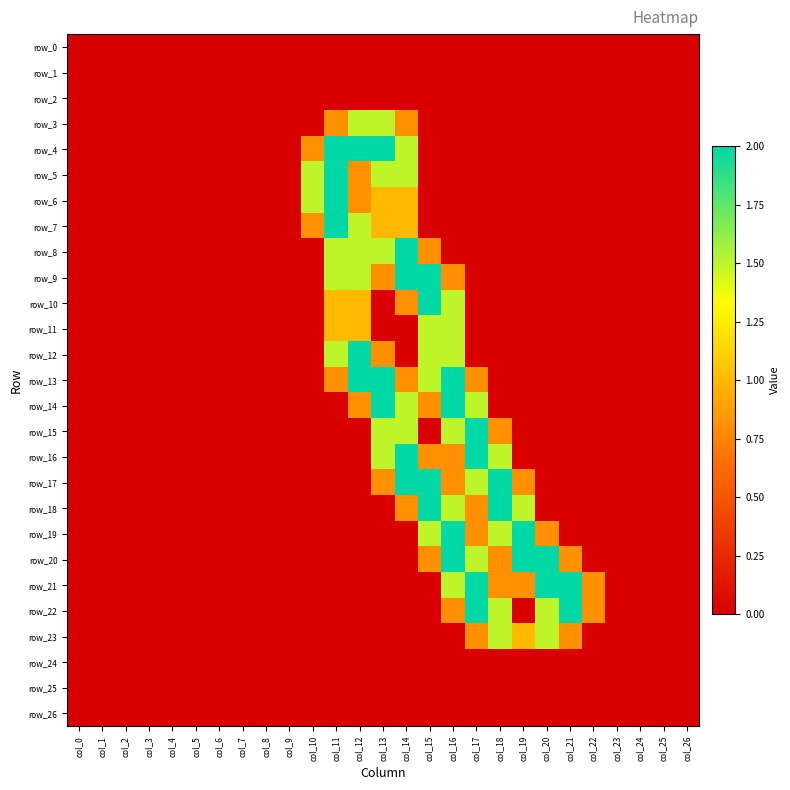

Reading left to right, list all the values displayed in this chart.

row_0: col_0=0.0	col_1=0.0	col_2=0.0	col_3=0.0	col_4=0.0	col_5=0.0	col_6=0.0	col_7=0.0	col_8=0.0	col_9=0.0	col_10=0.0	col_11=0.0	col_12=0.0	col_13=0.0	col_14=0.0	col_15=0.0	col_16=0.0	col_17=0.0	col_18=0.0	col_19=0.0	col_20=0.0	col_21=0.0	col_22=0.0	col_23=0.0	col_24=0.0	col_25=0.0	col_26=0.0
row_1: col_0=0.0	col_1=0.0	col_2=0.0	col_3=0.0	col_4=0.0	col_5=0.0	col_6=0.0	col_7=0.0	col_8=0.0	col_9=0.0	col_10=0.0	col_11=0.0	col_12=0.0	col_13=0.0	col_14=0.0	col_15=0.0	col_16=0.0	col_17=0.0	col_18=0.0	col_19=0.0	col_20=0.0	col_21=0.0	col_22=0.0	col_23=0.0	col_24=0.0	col_25=0.0	col_26=0.0
row_2: col_0=0.0	col_1=0.0	col_2=0.0	col_3=0.0	col_4=0.0	col_5=0.0	col_6=0.0	col_7=0.0	col_8=0.0	col_9=0.0	col_10=0.0	col_11=0.0	col_12=0.0	col_13=0.0	col_14=0.0	col_15=0.0	col_16=0.0	col_17=0.0	col_18=0.0	col_19=0.0	col_20=0.0	col_21=0.0	col_22=0.0	col_23=0.0	col_24=0.0	col_25=0.0	col_26=0.0
row_3: col_0=0.0	col_1=0.0	col_2=0.0	col_3=0.0	col_4=0.0	col_5=0.0	col_6=0.0	col_7=0.0	col_8=0.0	col_9=0.0	col_10=0.0	col_11=0.8	col_12=1.5	col_13=1.5	col_14=0.8	col_15=0.0	col_16=0.0	col_17=0.0	col_18=0.0	col_19=0.0	col_20=0.0	col_21=0.0	col_22=0.0	col_23=0.0	col_24=0.0	col_25=0.0	col_26=0.0
row_4: col_0=0.0	col_1=0.0	col_2=0.0	col_3=0.0	col_4=0.0	col_5=0.0	col_6=0.0	col_7=0.0	col_8=0.0	col_9=0.0	col_10=0.8	col_11=2.0	col_12=2.0	col_13=2.0	col_14=1.5	col_15=0.0	col_16=0.0	col_17=0.0	col_18=0.0	col_19=0.0	col_20=0.0	col_21=0.0	col_22=0.0	col_23=0.0	col_24=0.0	col_25=0.0	col_26=0.0
row_5: col_0=0.0	col_1=0.0	col_2=0.0	col_3=0.0	col_4=0.0	col_5=0.0	col_6=0.0	col_7=0.0	col_8=0.0	col_9=0.0	col_10=1.5	col_11=2.0	col_12=0.8	col_13=1.5	col_14=1.5	col_15=0.0	col_16=0.0	col_17=0.0	col_18=0.0	col_19=0.0	col_20=0.0	col_21=0.0	col_22=0.0	col_23=0.0	col_24=0.0	col_25=0.0	col_26=0.0
row_6: col_0=0.0	col_1=0.0	col_2=0.0	col_3=0.0	col_4=0.0	col_5=0.0	col_6=0.0	col_7=0.0	col_8=0.0	col_9=0.0	col_10=1.5	col_11=2.0	col_12=0.8	col_13=1.0	col_14=1.0	col_15=0.0	col_16=0.0	col_17=0.0	col_18=0.0	col_19=0.0	col_20=0.0	col_21=0.0	col_22=0.0	col_23=0.0	col_24=0.0	col_25=0.0	col_26=0.0
row_7: col_0=0.0	col_1=0.0	col_2=0.0	col_3=0.0	col_4=0.0	col_5=0.0	col_6=0.0	col_7=0.0	col_8=0.0	col_9=0.0	col_10=0.8	col_11=2.0	col_12=1.5	col_13=1.0	col_14=1.0	col_15=0.0	col_16=0.0	col_17=0.0	col_18=0.0	col_19=0.0	col_20=0.0	col_21=0.0	col_22=0.0	col_23=0.0	col_24=0.0	col_25=0.0	col_26=0.0
row_8: col_0=0.0	col_1=0.0	col_2=0.0	col_3=0.0	col_4=0.0	col_5=0.0	col_6=0.0	col_7=0.0	col_8=0.0	col_9=0.0	col_10=0.0	col_11=1.5	col_12=1.5	col_13=1.5	col_14=2.0	col_15=0.8	col_16=0.0	col_17=0.0	col_18=0.0	col_19=0.0	col_20=0.0	col_21=0.0	col_22=0.0	col_23=0.0	col_24=0.0	col_25=0.0	col_26=0.0
row_9: col_0=0.0	col_1=0.0	col_2=0.0	col_3=0.0	col_4=0.0	col_5=0.0	col_6=0.0	col_7=0.0	col_8=0.0	col_9=0.0	col_10=0.0	col_11=1.5	col_12=1.5	col_13=0.8	col_14=2.0	col_15=2.0	col_16=0.8	col_17=0.0	col_18=0.0	col_19=0.0	col_20=0.0	col_21=0.0	col_22=0.0	col_23=0.0	col_24=0.0	col_25=0.0	col_26=0.0
row_10: col_0=0.0	col_1=0.0	col_2=0.0	col_3=0.0	col_4=0.0	col_5=0.0	col_6=0.0	col_7=0.0	col_8=0.0	col_9=0.0	col_10=0.0	col_11=1.0	col_12=1.0	col_13=0.0	col_14=0.8	col_15=2.0	col_16=1.5	col_17=0.0	col_18=0.0	col_19=0.0	col_20=0.0	col_21=0.0	col_22=0.0	col_23=0.0	col_24=0.0	col_25=0.0	col_26=0.0
row_11: col_0=0.0	col_1=0.0	col_2=0.0	col_3=0.0	col_4=0.0	col_5=0.0	col_6=0.0	col_7=0.0	col_8=0.0	col_9=0.0	col_10=0.0	col_11=1.0	col_12=1.0	col_13=0.0	col_14=0.0	col_15=1.5	col_16=1.5	col_17=0.0	col_18=0.0	col_19=0.0	col_20=0.0	col_21=0.0	col_22=0.0	col_23=0.0	col_24=0.0	col_25=0.0	col_26=0.0
row_12: col_0=0.0	col_1=0.0	col_2=0.0	col_3=0.0	col_4=0.0	col_5=0.0	col_6=0.0	col_7=0.0	col_8=0.0	col_9=0.0	col_10=0.0	col_11=1.5	col_12=2.0	col_13=0.8	col_14=0.0	col_15=1.5	col_16=1.5	col_17=0.0	col_18=0.0	col_19=0.0	col_20=0.0	col_21=0.0	col_22=0.0	col_23=0.0	col_24=0.0	col_25=0.0	col_26=0.0
row_13: col_0=0.0	col_1=0.0	col_2=0.0	col_3=0.0	col_4=0.0	col_5=0.0	col_6=0.0	col_7=0.0	col_8=0.0	col_9=0.0	col_10=0.0	col_11=0.8	col_12=2.0	col_13=2.0	col_14=0.8	col_15=1.5	col_16=2.0	col_17=0.8	col_18=0.0	col_19=0.0	col_20=0.0	col_21=0.0	col_22=0.0	col_23=0.0	col_24=0.0	col_25=0.0	col_26=0.0
row_14: col_0=0.0	col_1=0.0	col_2=0.0	col_3=0.0	col_4=0.0	col_5=0.0	col_6=0.0	col_7=0.0	col_8=0.0	col_9=0.0	col_10=0.0	col_11=0.0	col_12=0.8	col_13=2.0	col_14=1.5	col_15=0.8	col_16=2.0	col_17=1.5	col_18=0.0	col_19=0.0	col_20=0.0	col_21=0.0	col_22=0.0	col_23=0.0	col_24=0.0	col_25=0.0	col_26=0.0
row_15: col_0=0.0	col_1=0.0	col_2=0.0	col_3=0.0	col_4=0.0	col_5=0.0	col_6=0.0	col_7=0.0	col_8=0.0	col_9=0.0	col_10=0.0	col_11=0.0	col_12=0.0	col_13=1.5	col_14=1.5	col_15=0.0	col_16=1.5	col_17=2.0	col_18=0.8	col_19=0.0	col_20=0.0	col_21=0.0	col_22=0.0	col_23=0.0	col_24=0.0	col_25=0.0	col_26=0.0
row_16: col_0=0.0	col_1=0.0	col_2=0.0	col_3=0.0	col_4=0.0	col_5=0.0	col_6=0.0	col_7=0.0	col_8=0.0	col_9=0.0	col_10=0.0	col_11=0.0	col_12=0.0	col_13=1.5	col_14=2.0	col_15=0.8	col_16=0.8	col_17=2.0	col_18=1.5	col_19=0.0	col_20=0.0	col_21=0.0	col_22=0.0	col_23=0.0	col_24=0.0	col_25=0.0	col_26=0.0
row_17: col_0=0.0	col_1=0.0	col_2=0.0	col_3=0.0	col_4=0.0	col_5=0.0	col_6=0.0	col_7=0.0	col_8=0.0	col_9=0.0	col_10=0.0	col_11=0.0	col_12=0.0	col_13=0.8	col_14=2.0	col_15=2.0	col_16=0.8	col_17=1.5	col_18=2.0	col_19=0.8	col_20=0.0	col_21=0.0	col_22=0.0	col_23=0.0	col_24=0.0	col_25=0.0	col_26=0.0
row_18: col_0=0.0	col_1=0.0	col_2=0.0	col_3=0.0	col_4=0.0	col_5=0.0	col_6=0.0	col_7=0.0	col_8=0.0	col_9=0.0	col_10=0.0	col_11=0.0	col_12=0.0	col_13=0.0	col_14=0.8	col_15=2.0	col_16=1.5	col_17=0.8	col_18=2.0	col_19=1.5	col_20=0.0	col_21=0.0	col_22=0.0	col_23=0.0	col_24=0.0	col_25=0.0	col_26=0.0
row_19: col_0=0.0	col_1=0.0	col_2=0.0	col_3=0.0	col_4=0.0	col_5=0.0	col_6=0.0	col_7=0.0	col_8=0.0	col_9=0.0	col_10=0.0	col_11=0.0	col_12=0.0	col_13=0.0	col_14=0.0	col_15=1.5	col_16=2.0	col_17=0.8	col_18=1.5	col_19=2.0	col_20=0.8	col_21=0.0	col_22=0.0	col_23=0.0	col_24=0.0	col_25=0.0	col_26=0.0
row_20: col_0=0.0	col_1=0.0	col_2=0.0	col_3=0.0	col_4=0.0	col_5=0.0	col_6=0.0	col_7=0.0	col_8=0.0	col_9=0.0	col_10=0.0	col_11=0.0	col_12=0.0	col_13=0.0	col_14=0.0	col_15=0.8	col_16=2.0	col_17=1.5	col_18=0.8	col_19=2.0	col_20=2.0	col_21=0.8	col_22=0.0	col_23=0.0	col_24=0.0	col_25=0.0	col_26=0.0
row_21: col_0=0.0	col_1=0.0	col_2=0.0	col_3=0.0	col_4=0.0	col_5=0.0	col_6=0.0	col_7=0.0	col_8=0.0	col_9=0.0	col_10=0.0	col_11=0.0	col_12=0.0	col_13=0.0	col_14=0.0	col_15=0.0	col_16=1.5	col_17=2.0	col_18=0.8	col_19=0.8	col_20=2.0	col_21=2.0	col_22=0.8	col_23=0.0	col_24=0.0	col_25=0.0	col_26=0.0
row_22: col_0=0.0	col_1=0.0	col_2=0.0	col_3=0.0	col_4=0.0	col_5=0.0	col_6=0.0	col_7=0.0	col_8=0.0	col_9=0.0	col_10=0.0	col_11=0.0	col_12=0.0	col_13=0.0	col_14=0.0	col_15=0.0	col_16=0.8	col_17=2.0	col_18=1.5	col_19=0.0	col_20=1.5	col_21=2.0	col_22=0.8	col_23=0.0	col_24=0.0	col_25=0.0	col_26=0.0
row_23: col_0=0.0	col_1=0.0	col_2=0.0	col_3=0.0	col_4=0.0	col_5=0.0	col_6=0.0	col_7=0.0	col_8=0.0	col_9=0.0	col_10=0.0	col_11=0.0	col_12=0.0	col_13=0.0	col_14=0.0	col_15=0.0	col_16=0.0	col_17=0.8	col_18=1.5	col_19=1.0	col_20=1.5	col_21=0.8	col_22=0.0	col_23=0.0	col_24=0.0	col_25=0.0	col_26=0.0
row_24: col_0=0.0	col_1=0.0	col_2=0.0	col_3=0.0	col_4=0.0	col_5=0.0	col_6=0.0	col_7=0.0	col_8=0.0	col_9=0.0	col_10=0.0	col_11=0.0	col_12=0.0	col_13=0.0	col_14=0.0	col_15=0.0	col_16=0.0	col_17=0.0	col_18=0.0	col_19=0.0	col_20=0.0	col_21=0.0	col_22=0.0	col_23=0.0	col_24=0.0	col_25=0.0	col_26=0.0
row_25: col_0=0.0	col_1=0.0	col_2=0.0	col_3=0.0	col_4=0.0	col_5=0.0	col_6=0.0	col_7=0.0	col_8=0.0	col_9=0.0	col_10=0.0	col_11=0.0	col_12=0.0	col_13=0.0	col_14=0.0	col_15=0.0	col_16=0.0	col_17=0.0	col_18=0.0	col_19=0.0	col_20=0.0	col_21=0.0	col_22=0.0	col_23=0.0	col_24=0.0	col_25=0.0	col_26=0.0
row_26: col_0=0.0	col_1=0.0	col_2=0.0	col_3=0.0	col_4=0.0	col_5=0.0	col_6=0.0	col_7=0.0	col_8=0.0	col_9=0.0	col_10=0.0	col_11=0.0	col_12=0.0	col_13=0.0	col_14=0.0	col_15=0.0	col_16=0.0	col_17=0.0	col_18=0.0	col_19=0.0	col_20=0.0	col_21=0.0	col_22=0.0	col_23=0.0	col_24=0.0	col_25=0.0	col_26=0.0